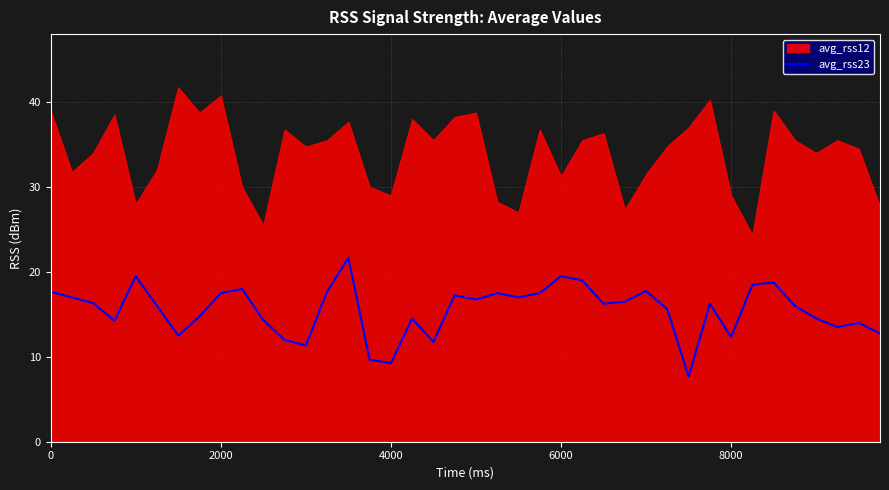

The avg_rss23 series shows 19.5 at 6000. True or false?

True